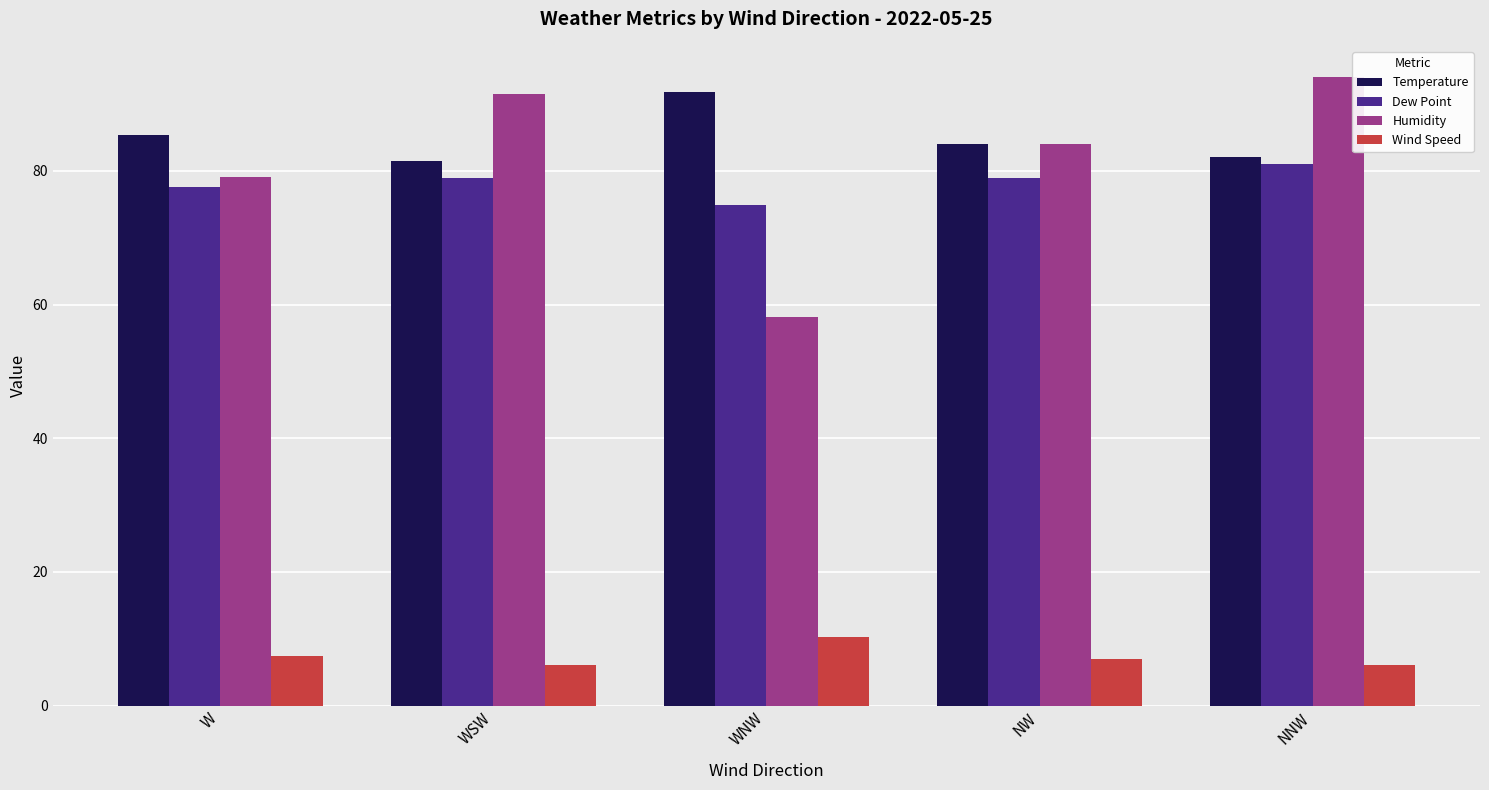

Is it true that Wind Speed equals 10.7 at NW?

False